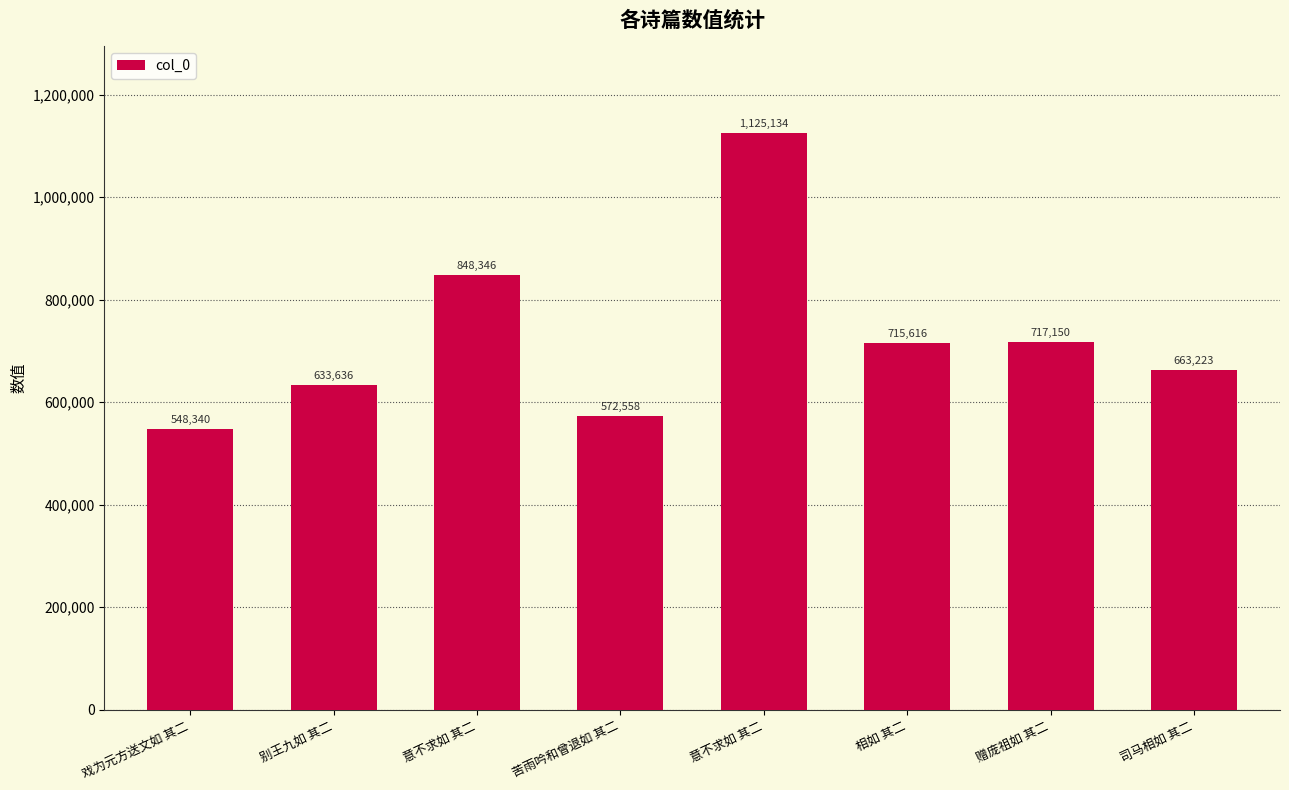

True or false: the data shows 391179 at 意不求如 其二.

False